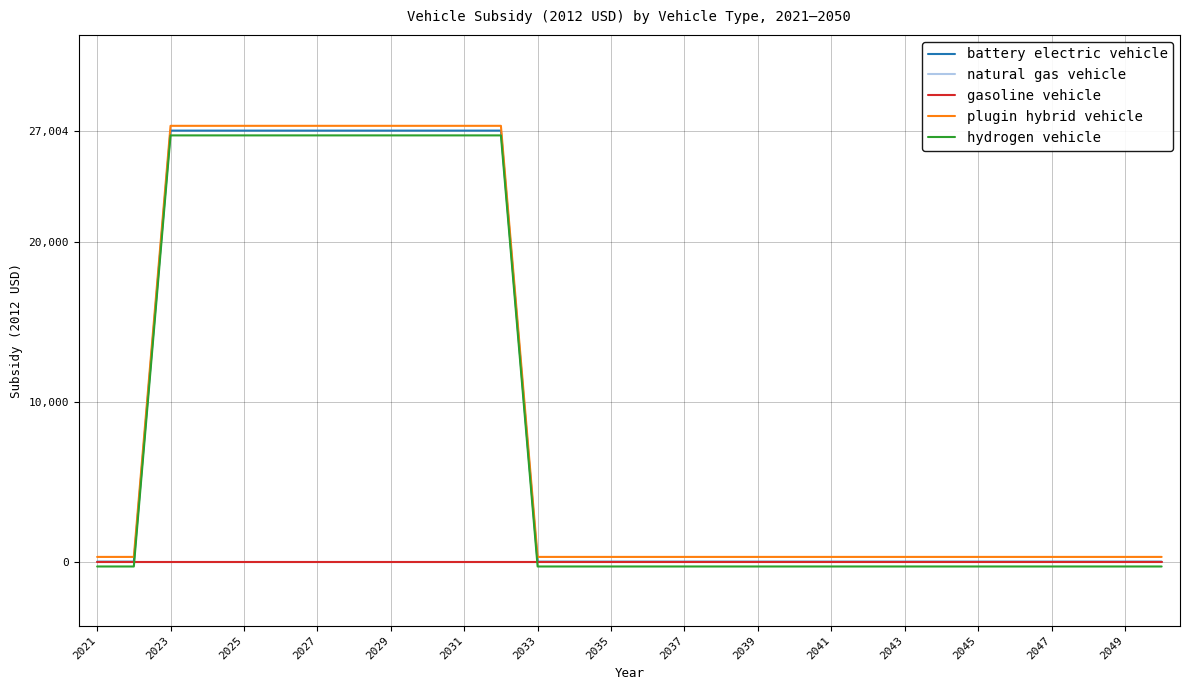

Does the chart have visible grid lines?

Yes